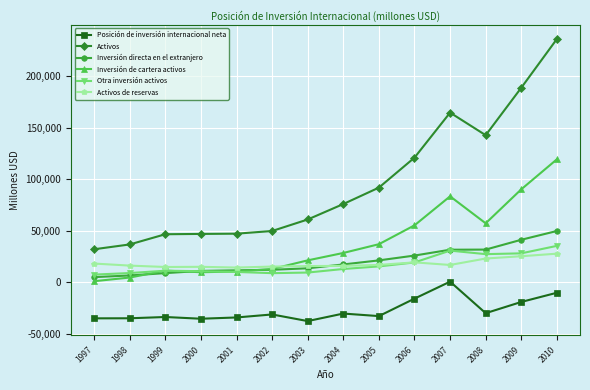

What is the minimum value shown in the chart?

-37496